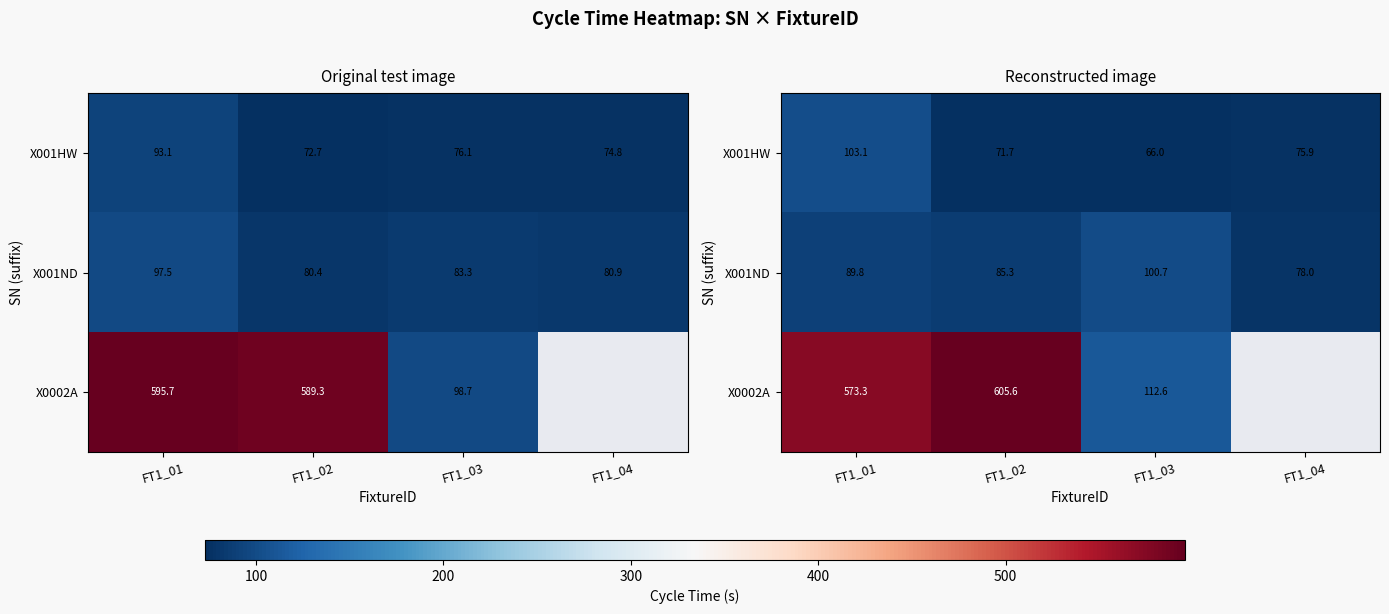

Read the row_0 value at FT1_03.

66.0